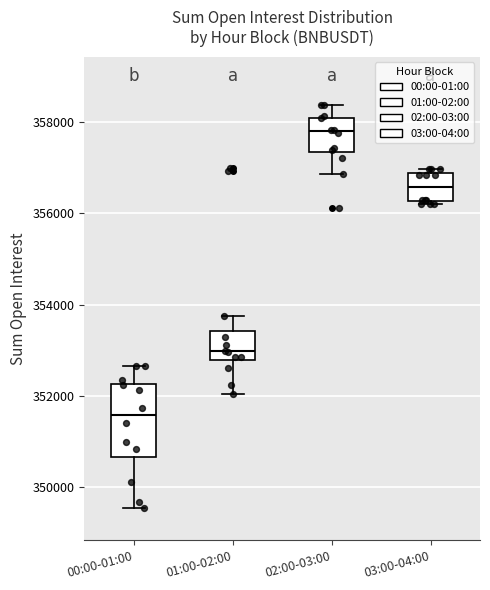

Which box has the lowest median line?

00:00-01:00